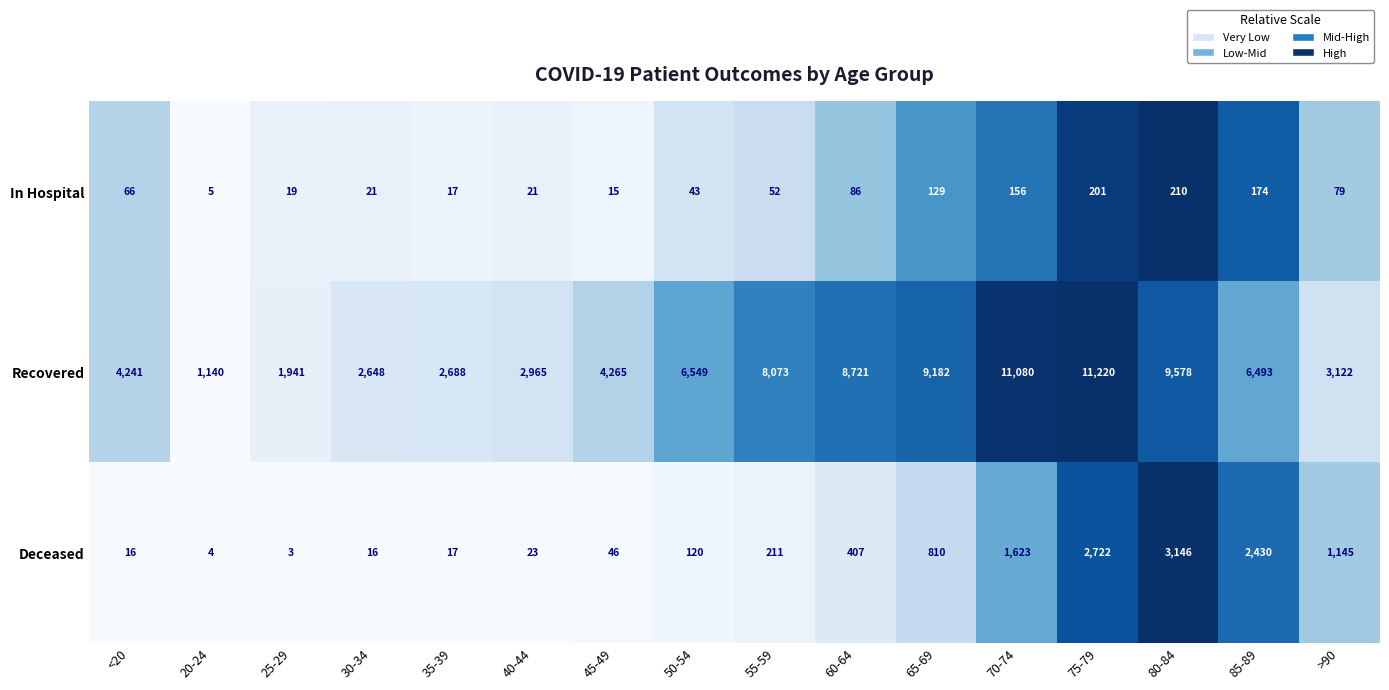

Which series has the widest spread of values?

Recovered